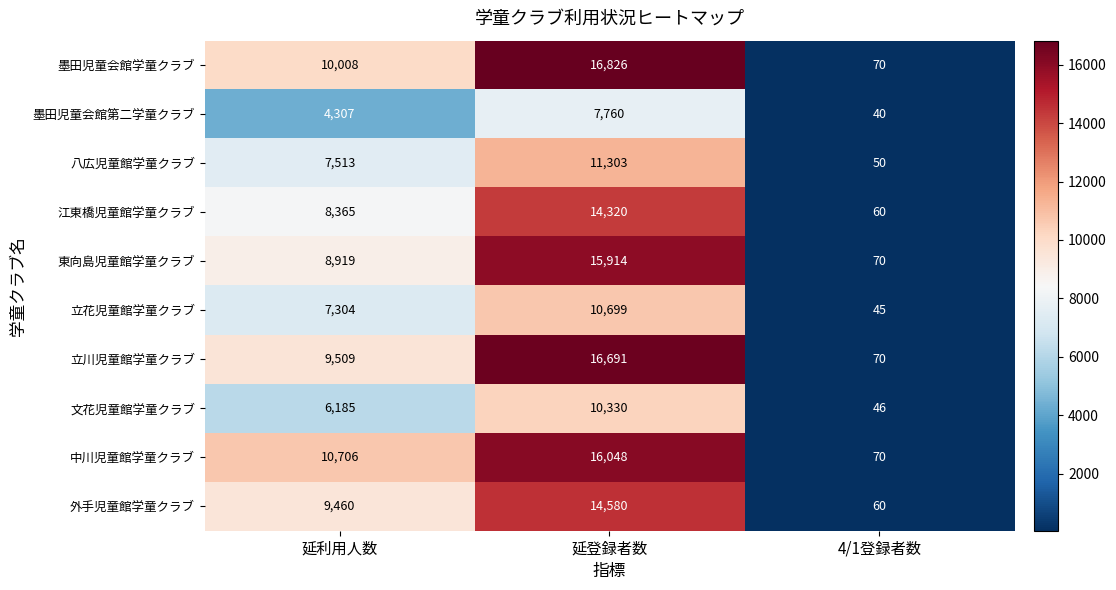

Which series has the widest spread of values?

墨田児童会館学童クラブ